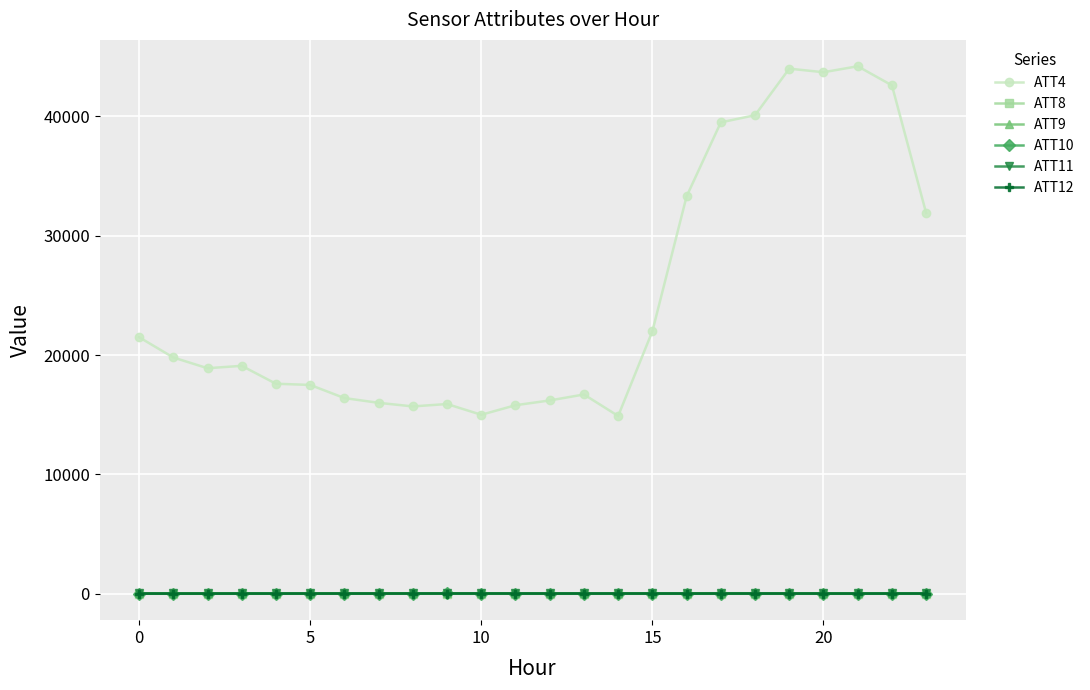

What is the maximum value for ATT4?

44200.0